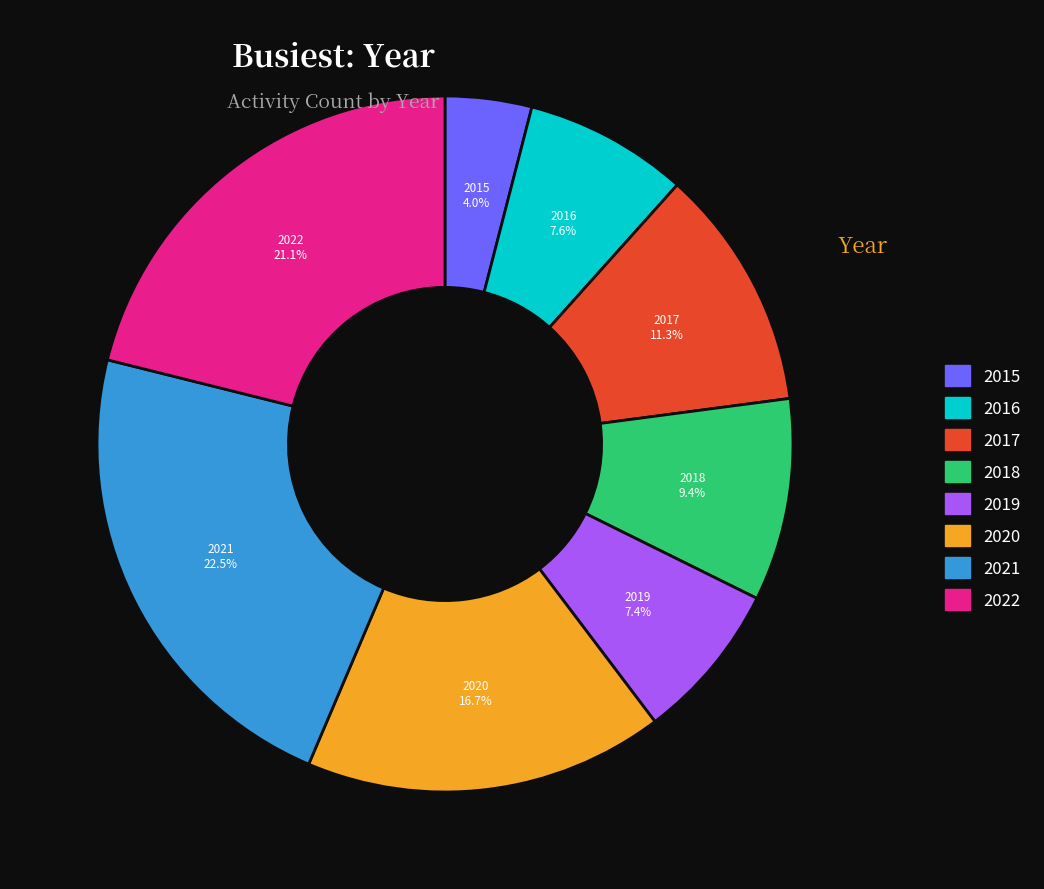

To the nearest percent, what portion does 2020 represent?

17%